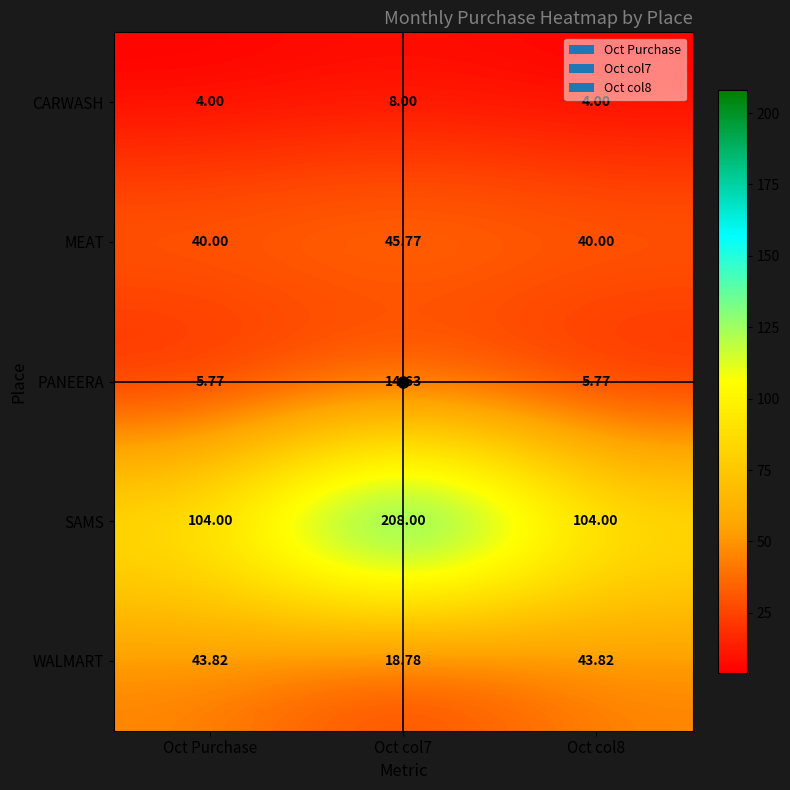

Is the value of MEAT at Oct col7 greater than the value of CARWASH at Oct col8?

Yes